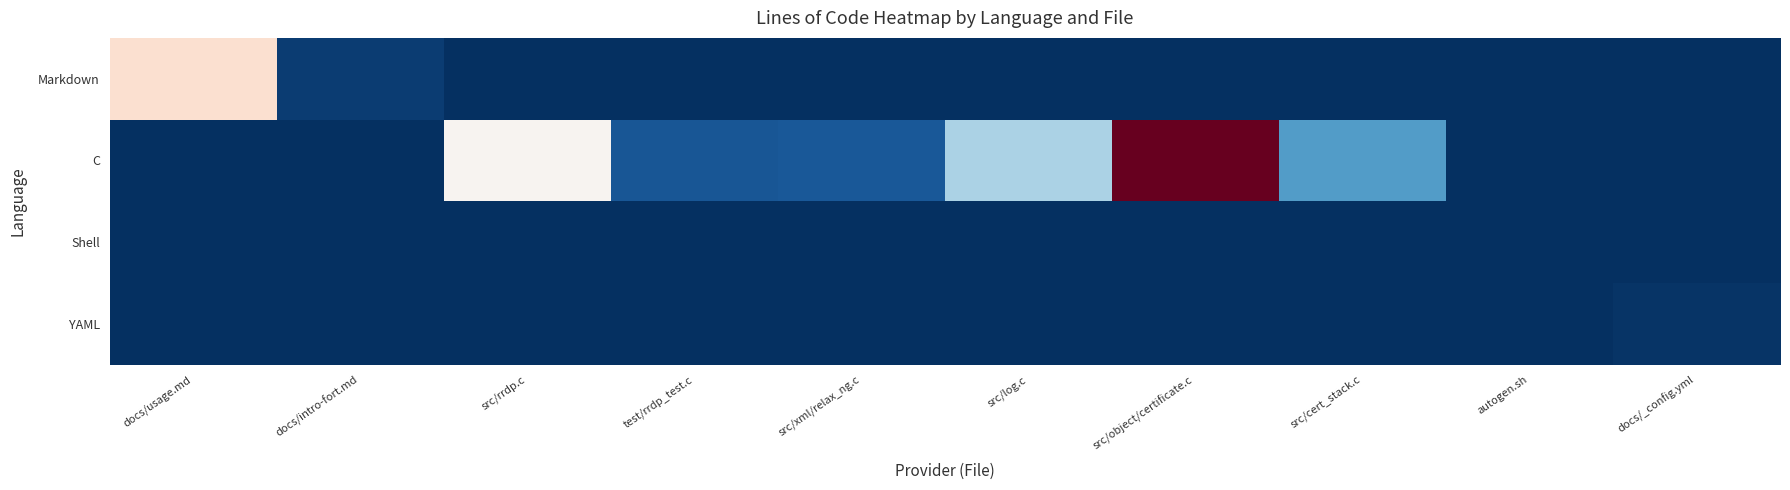

Which series has the largest total across all categories?

C